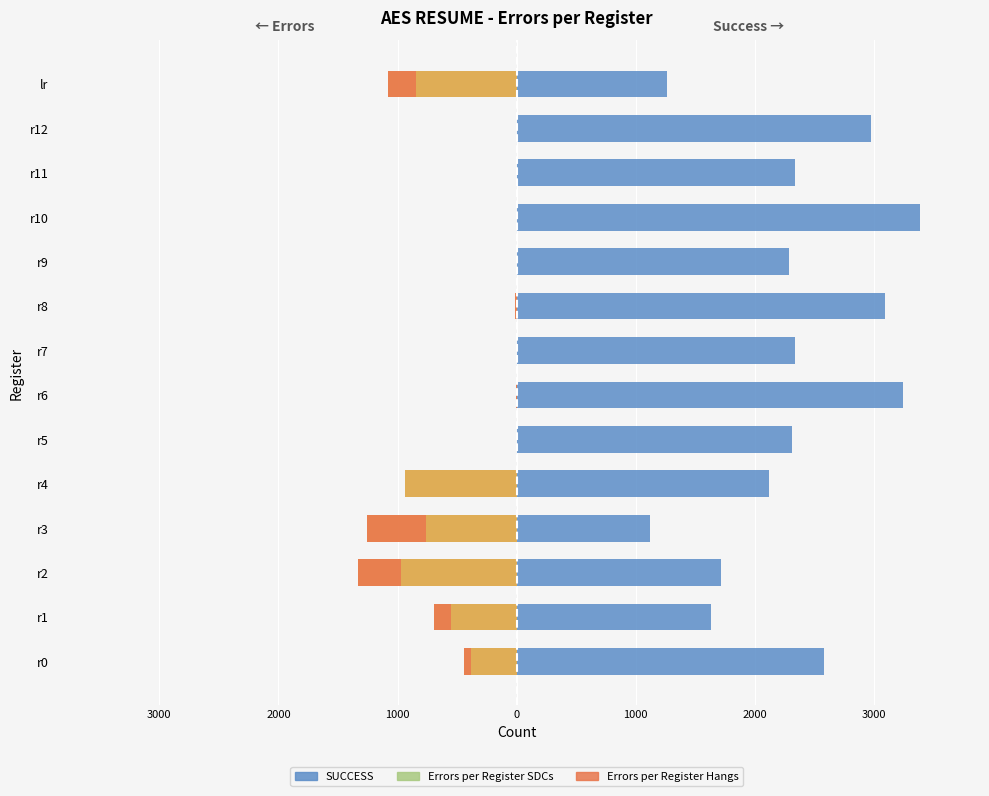

Are the bars horizontal?

Yes